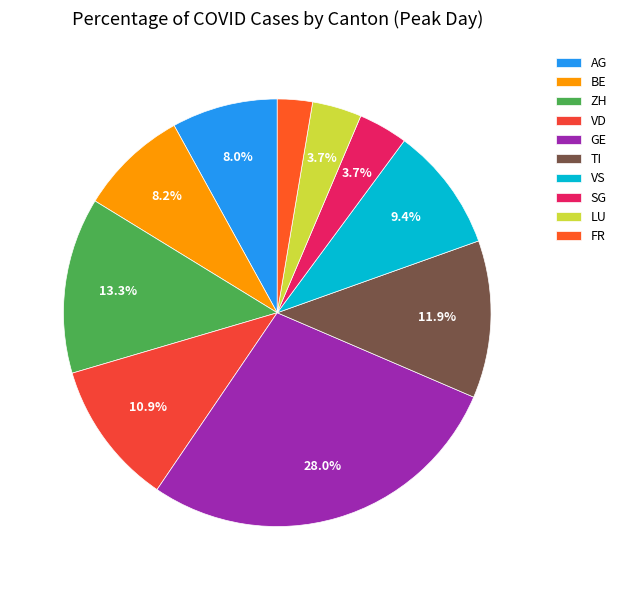

True or false: BE accounts for 1% of the total.

False